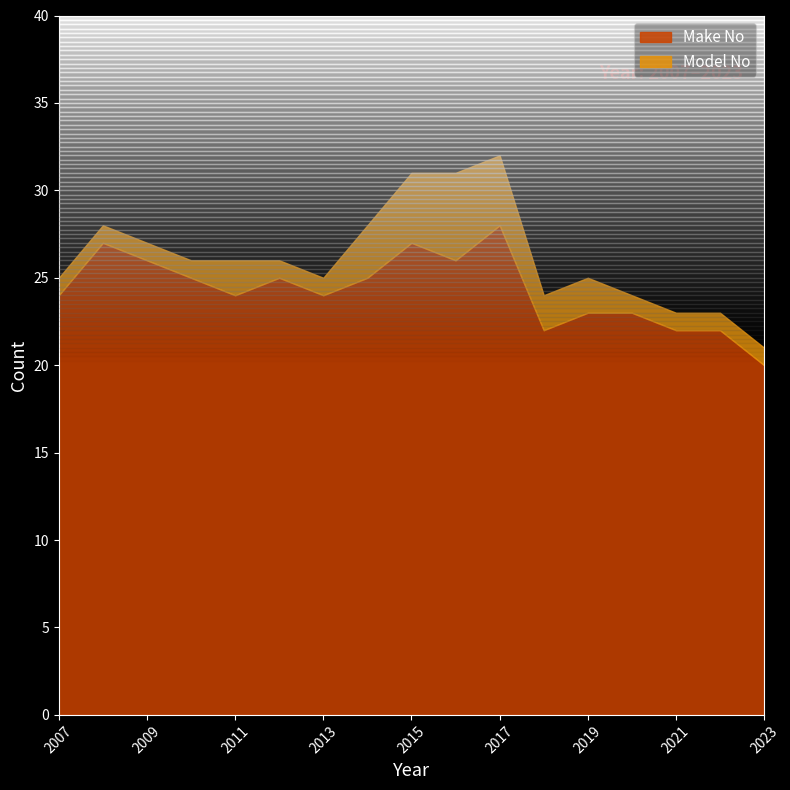

At 2013, list the series in order from largest to smallest.

Make No, Model No